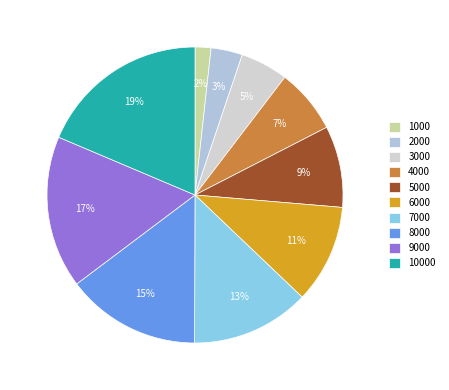

Does 7000 account for over 50% of the chart?

No